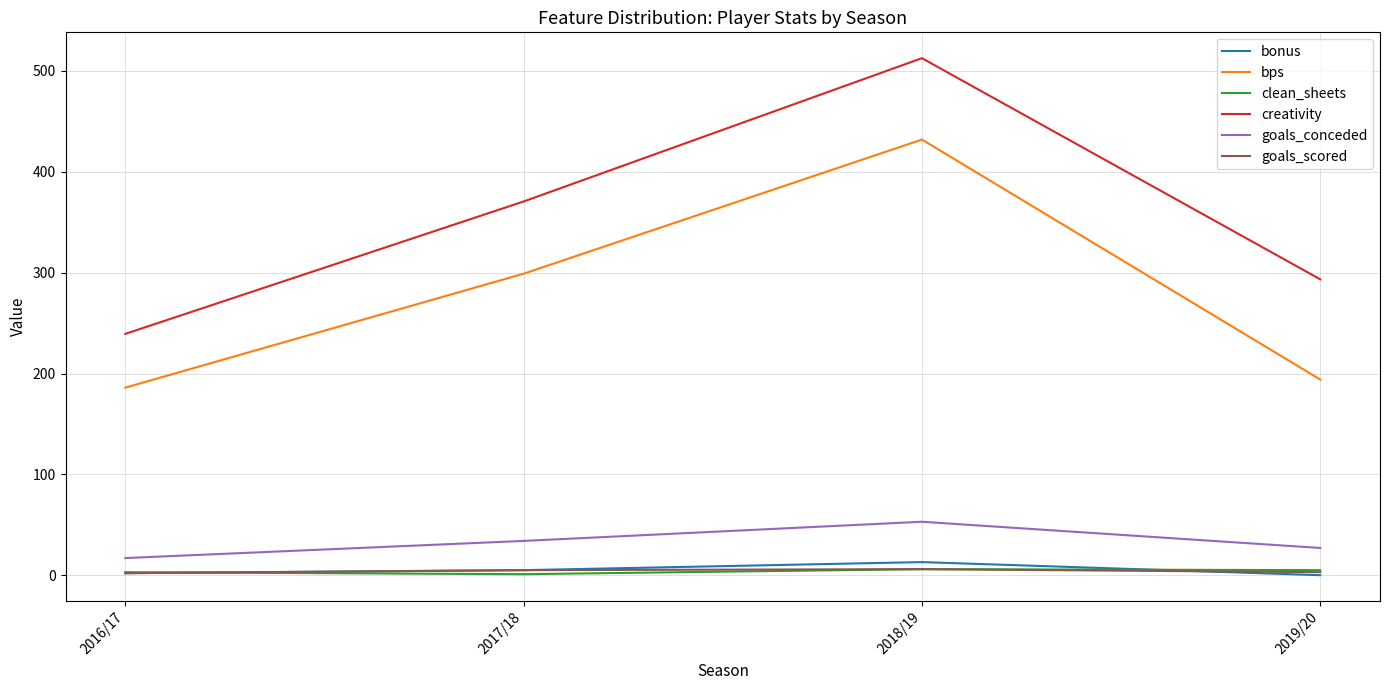

Is this an area chart (filled region under the line)?

No